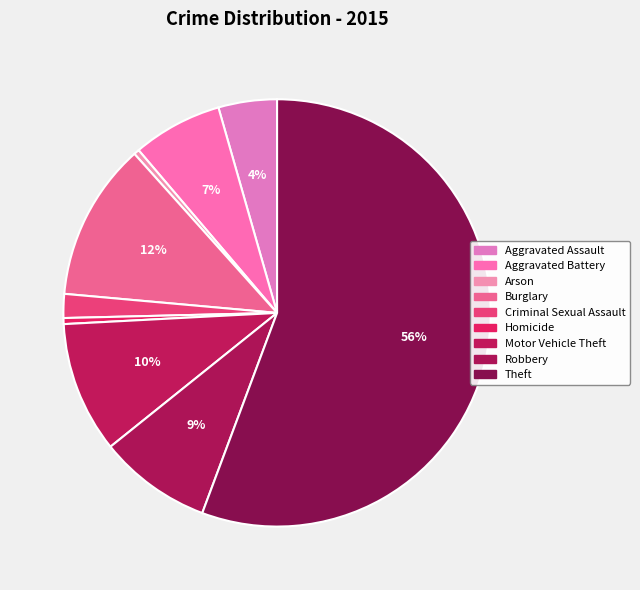

To the nearest percent, what is the difference between the largest and smallest slice percentages?

55%